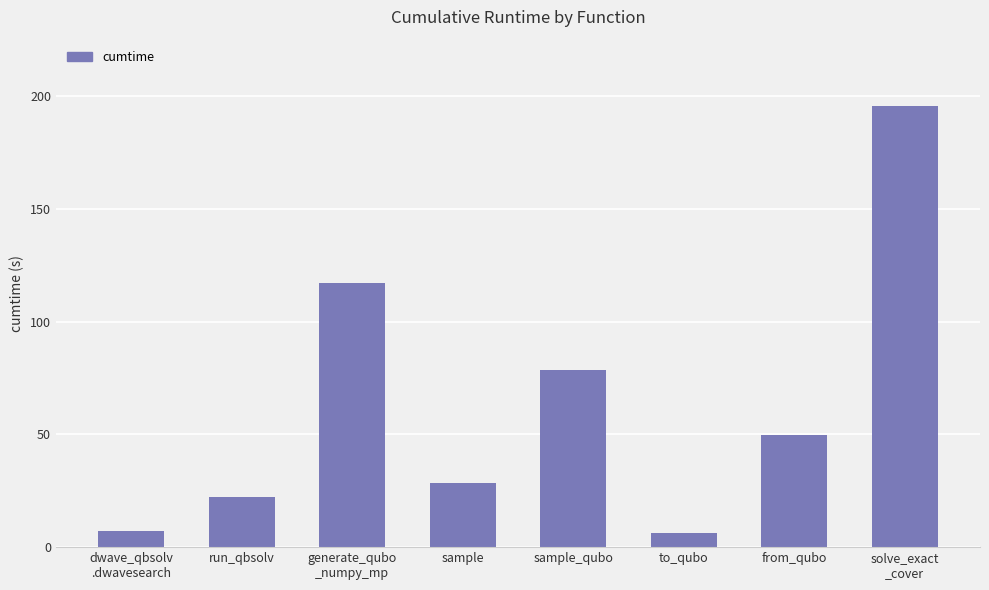

True or false: the data shows 28.4 at sample.

True